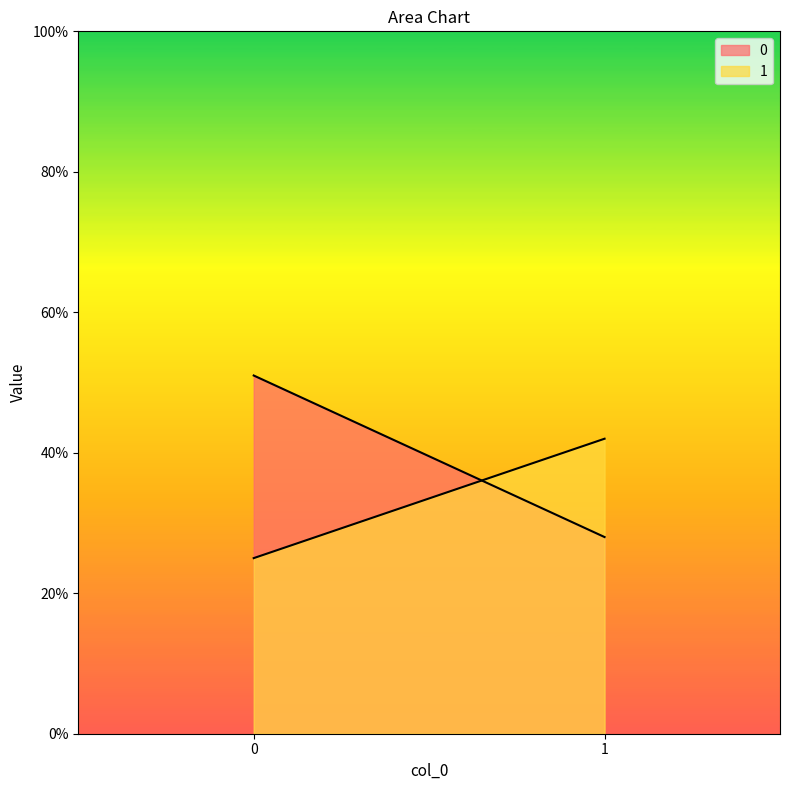

True or false: 0 has a value of 28 at 1.

True